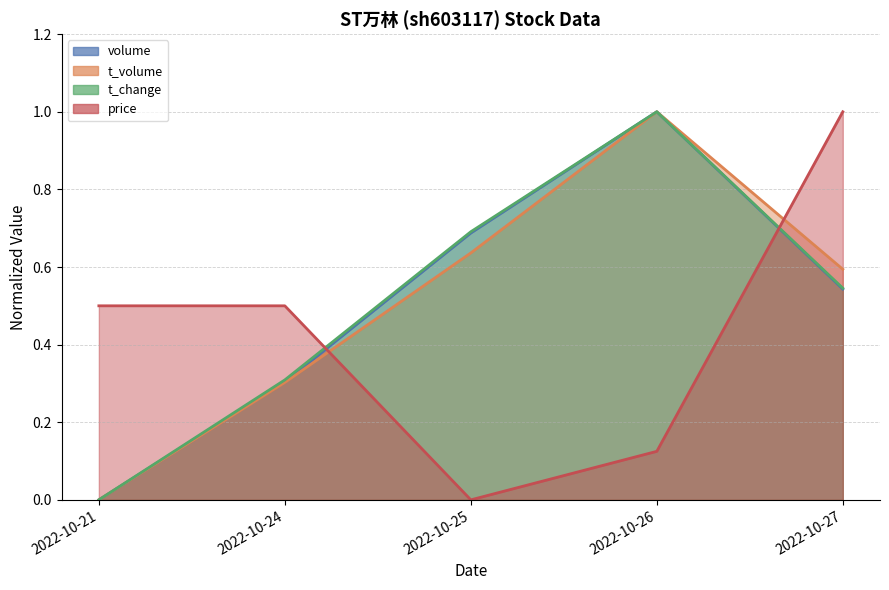

What is the difference between the maximum and minimum values in the t_change series?

1.0